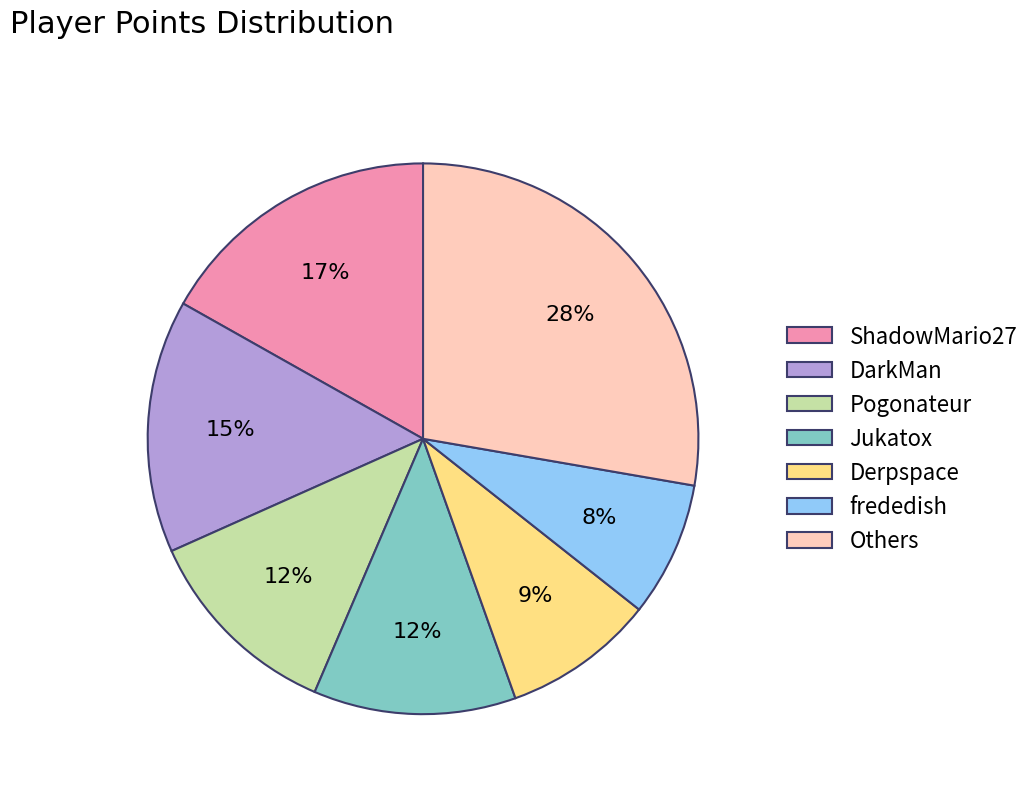

Is there any slice that represents more than half of the pie?

No